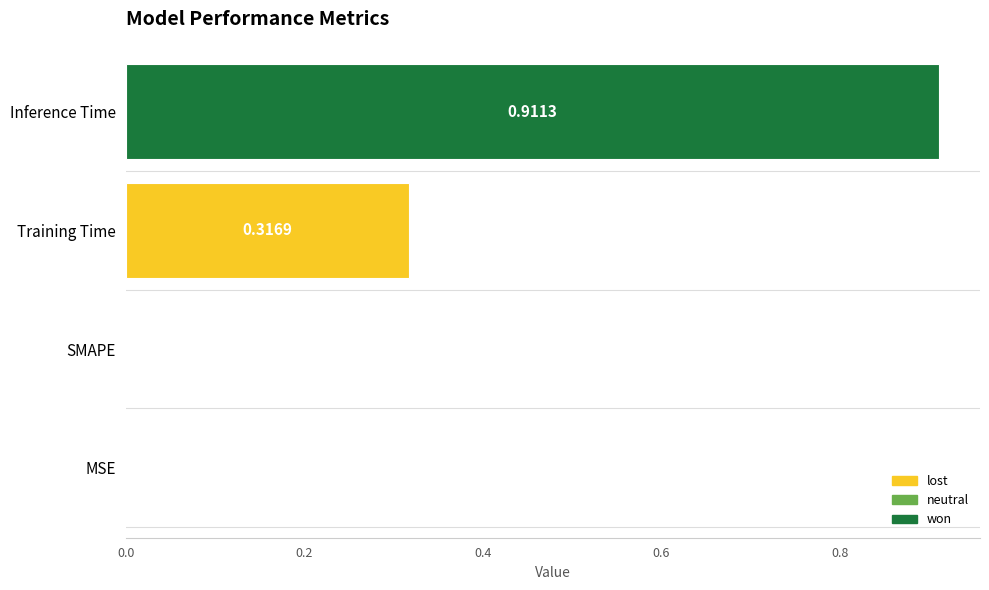

Which category has the highest value across all series?

Inference Time